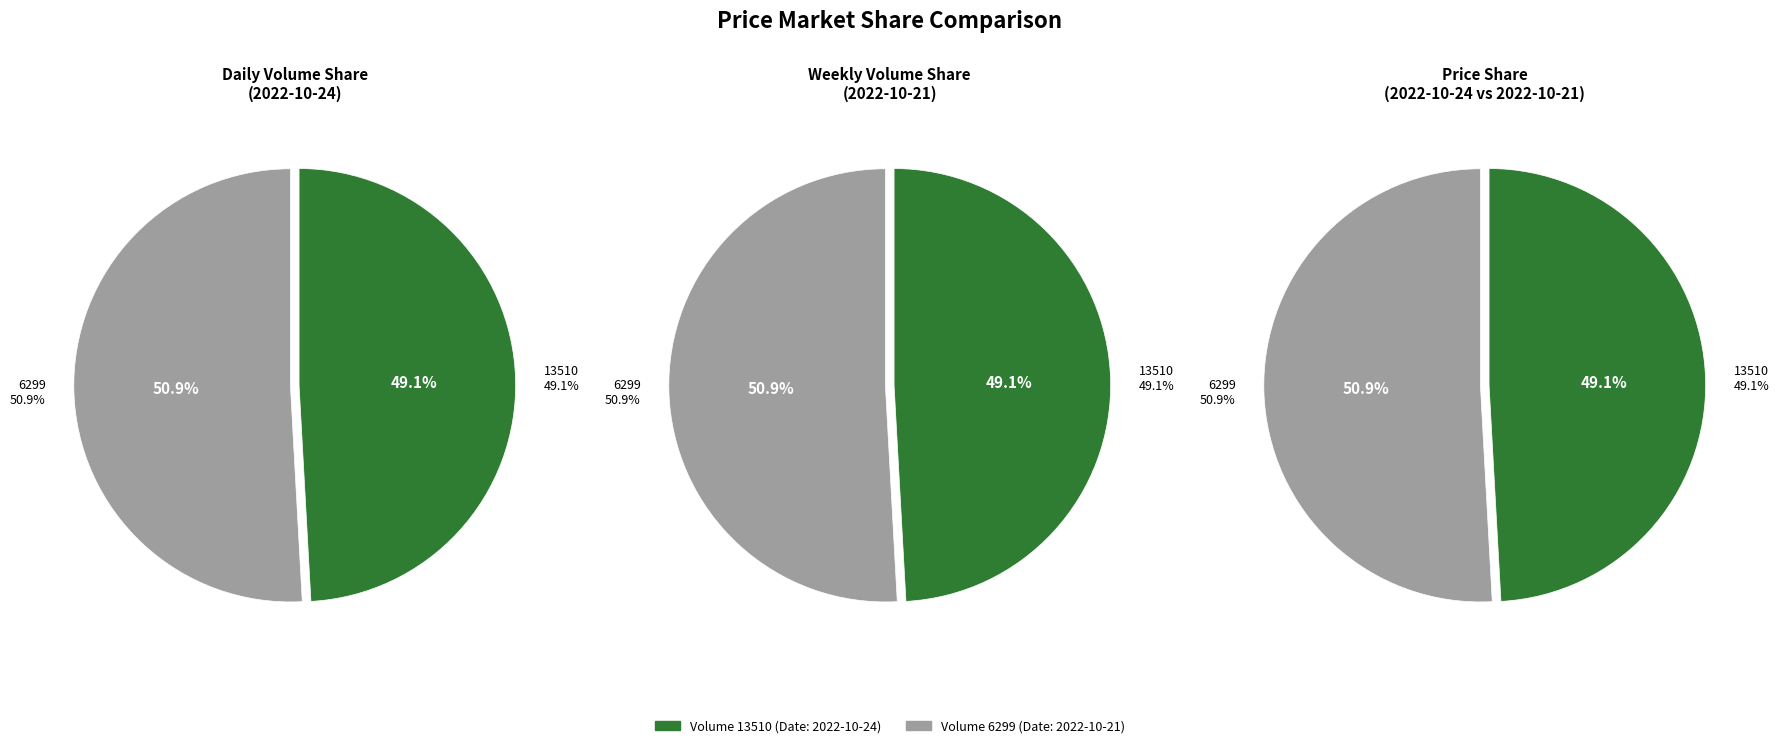

Rank the categories by value from lowest to highest.

13510, 6299